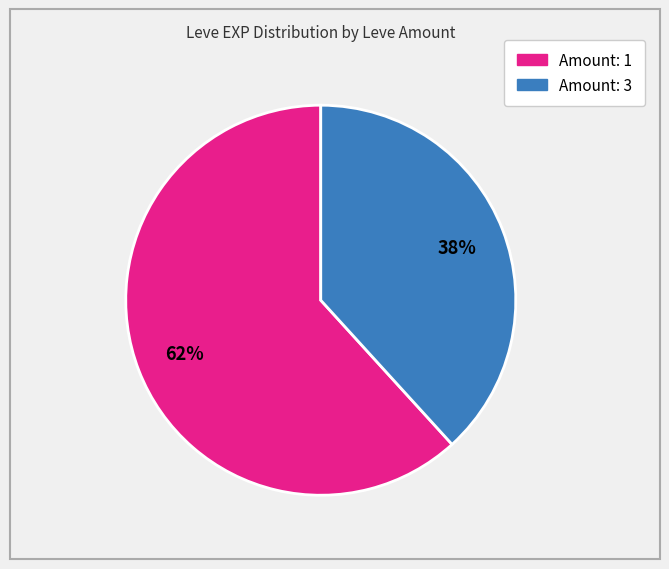

Is there any slice that represents more than half of the pie?

Yes